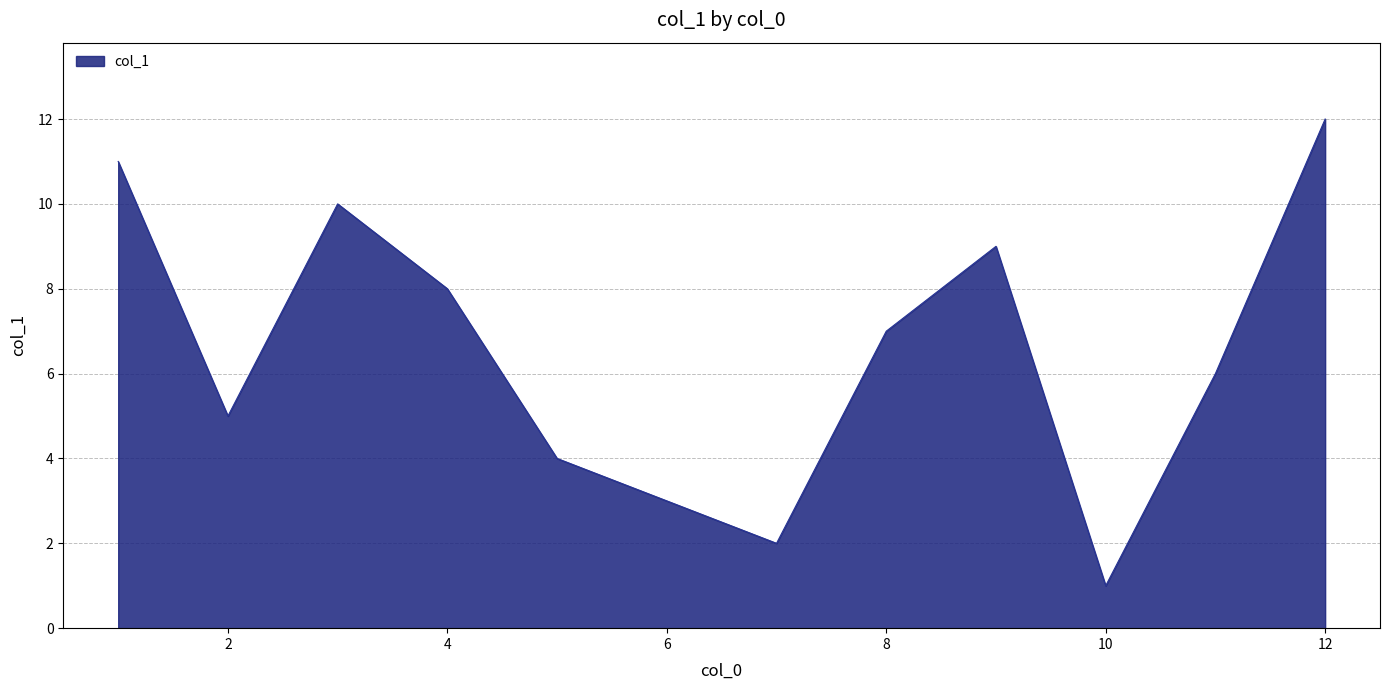

What is the difference between the maximum and minimum values?

11